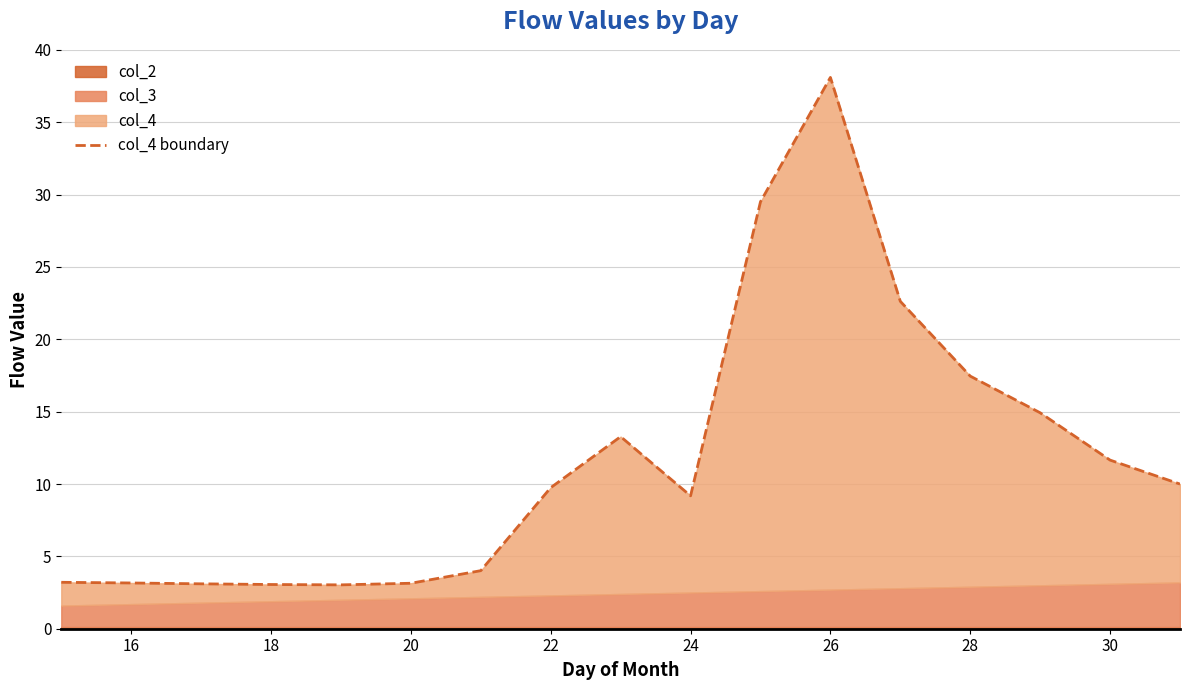

How many interior local valleys (lower than both neighbors) does the data have?

2